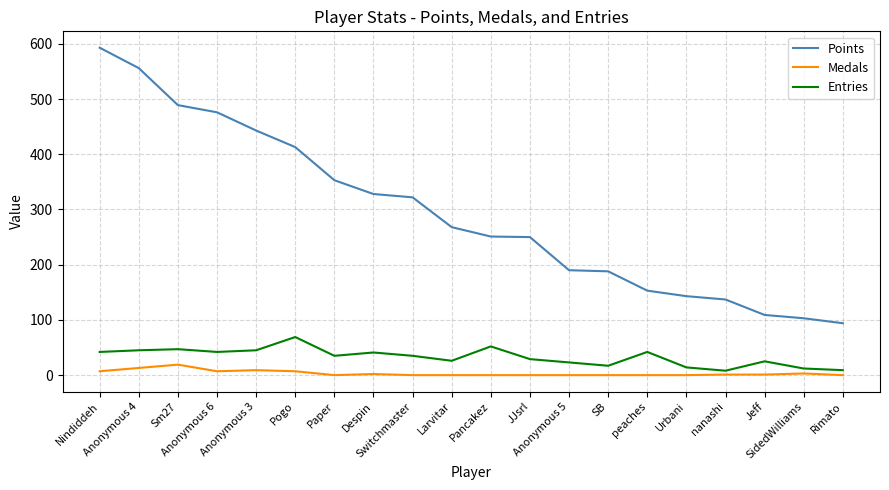

True or false: Entries and Points cross at least once.

False